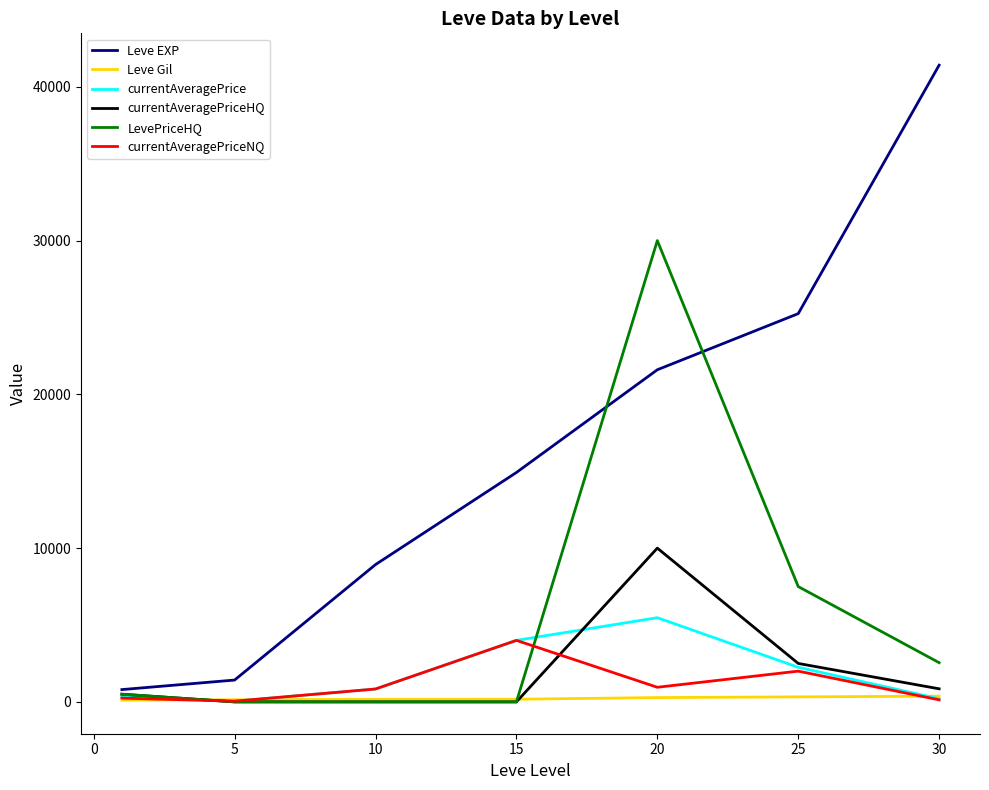

How many values in the currentAveragePriceNQ series are below 838?

3